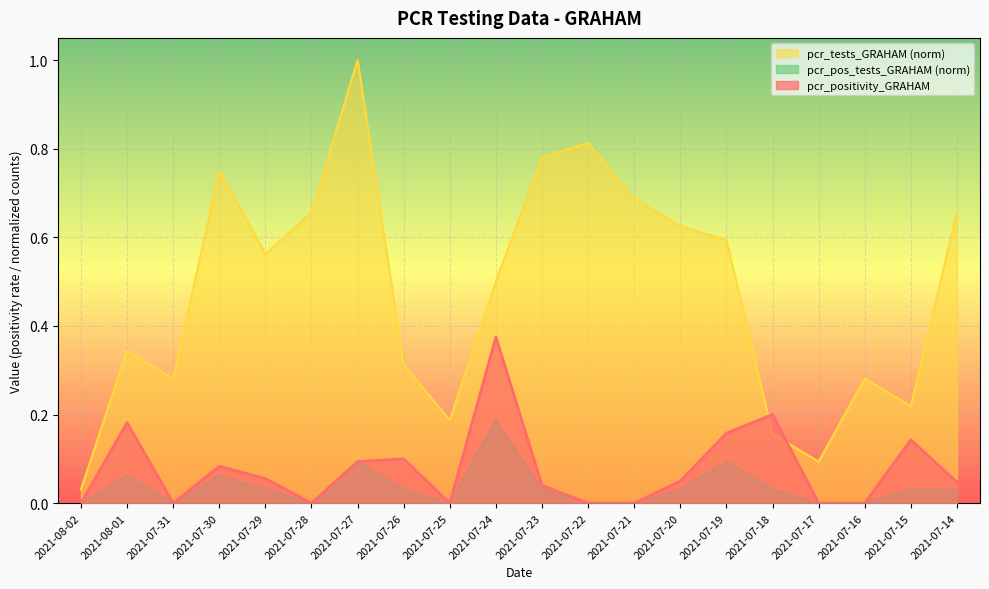

True or false: pcr_tests_GRAHAM has more than 1 interior local peaks.

True